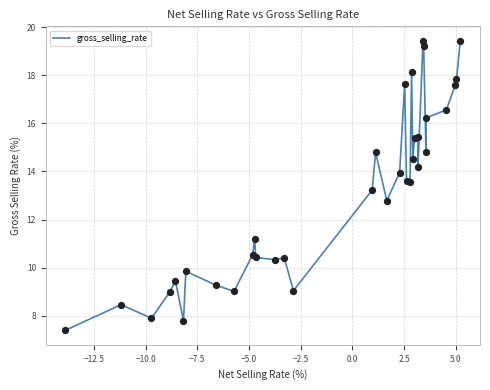

What is the minimum value shown in the chart?

7.4